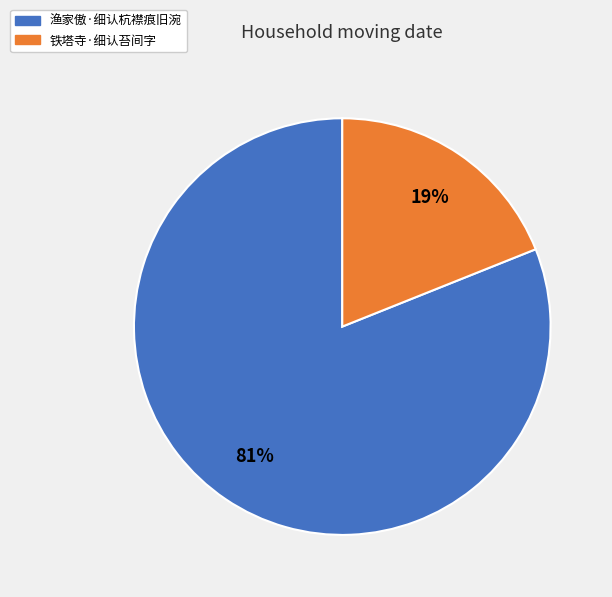

How many segments does this pie chart have?

2